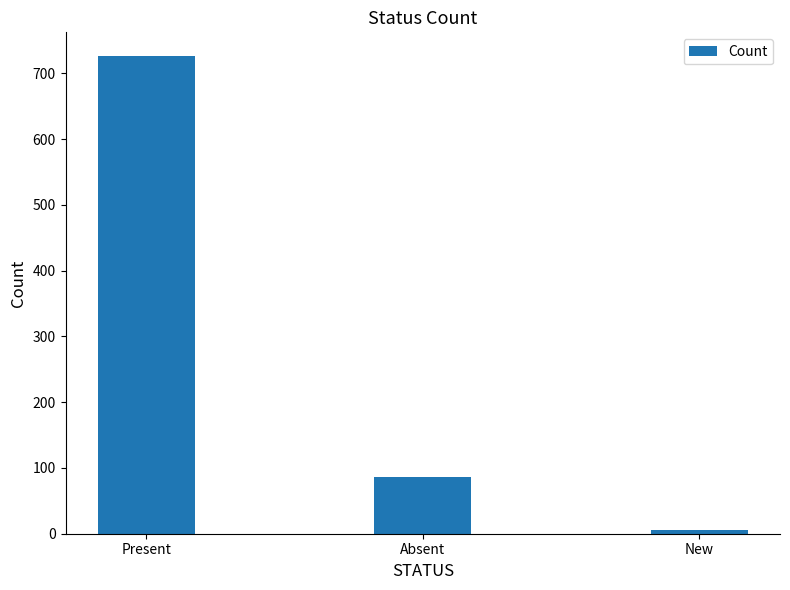

Reading left to right, what are all the values shown in this chart?

726	86	5